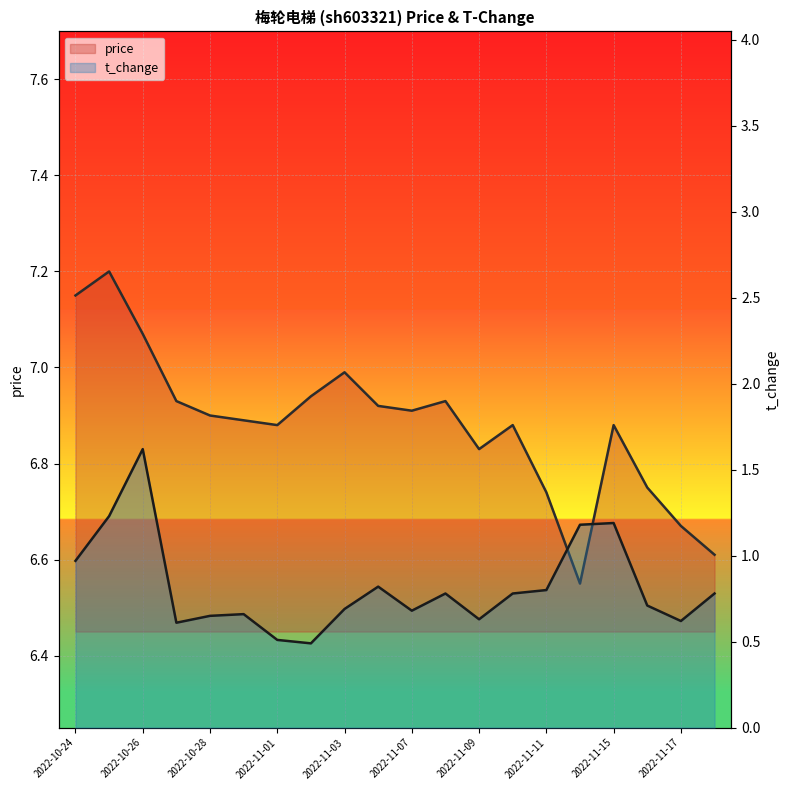

Reading left to right, list all the values displayed in this chart.

price: 2022-10-24=7.2	2022-10-25=7.2	2022-10-26=7.1	2022-10-27=6.9	2022-10-28=6.9	2022-10-31=6.9	2022-11-01=6.9	2022-11-02=6.9	2022-11-03=7.0	2022-11-04=6.9	2022-11-07=6.9	2022-11-08=6.9	2022-11-09=6.8	2022-11-10=6.9	2022-11-11=6.7	2022-11-14=6.5	2022-11-15=6.9	2022-11-16=6.8	2022-11-17=6.7	2022-11-18=6.6
t_change: 2022-10-24=1.0	2022-10-25=1.2	2022-10-26=1.6	2022-10-27=0.6	2022-10-28=0.7	2022-10-31=0.7	2022-11-01=0.5	2022-11-02=0.5	2022-11-03=0.7	2022-11-04=0.8	2022-11-07=0.7	2022-11-08=0.8	2022-11-09=0.6	2022-11-10=0.8	2022-11-11=0.8	2022-11-14=1.2	2022-11-15=1.2	2022-11-16=0.7	2022-11-17=0.6	2022-11-18=0.8